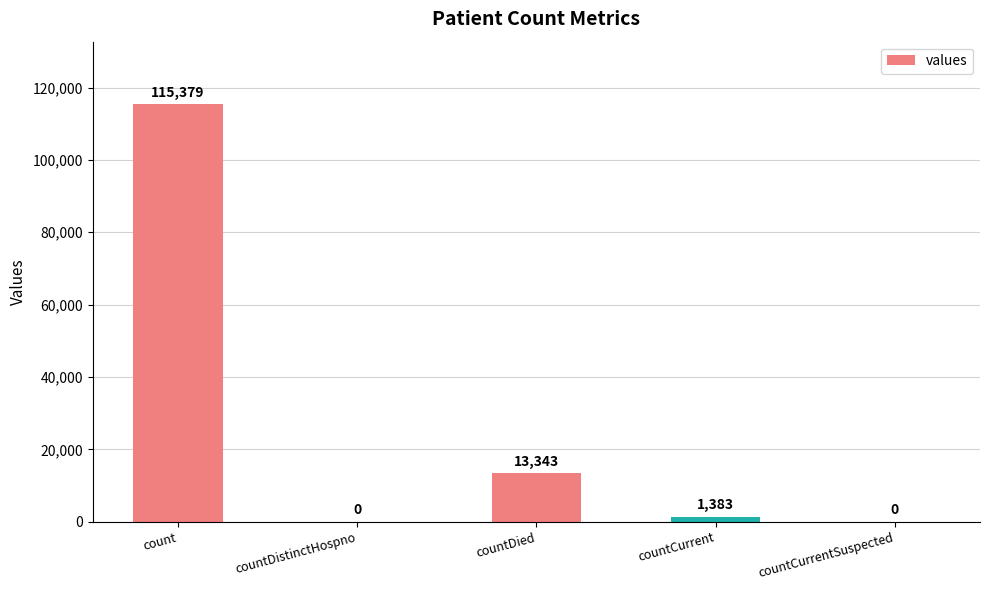

True or false: the data shows 65701 at countCurrentSuspected.

False